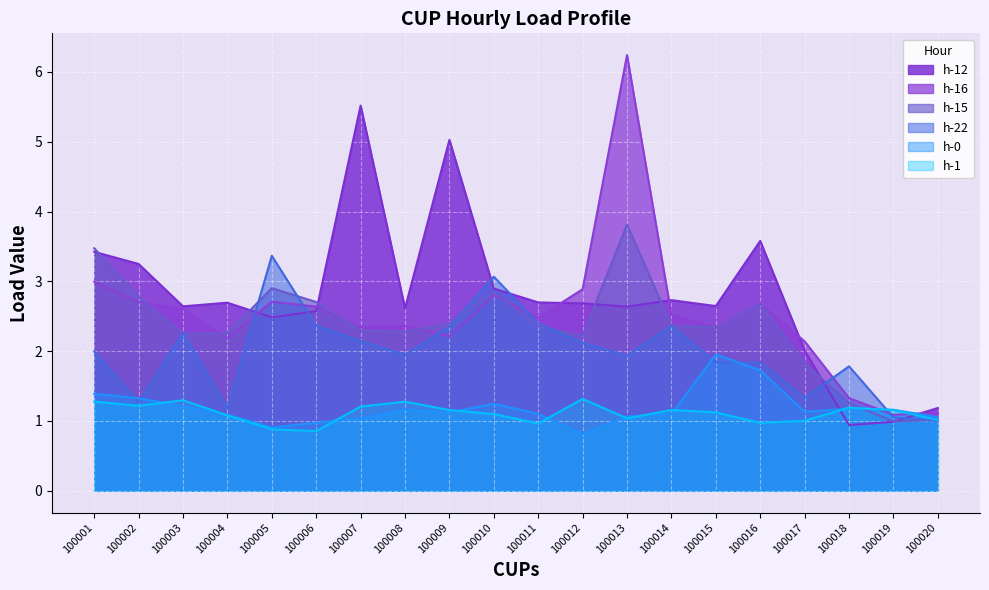

What is the total value across all series at 100011?

12.0